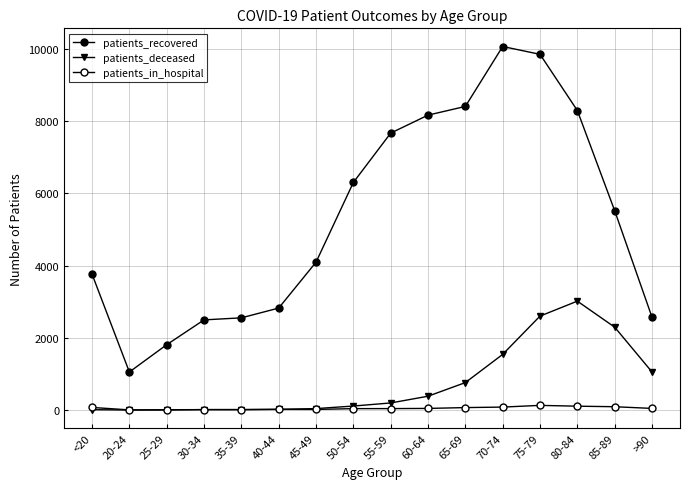

How many values in the patients_deceased series are below 198?

8